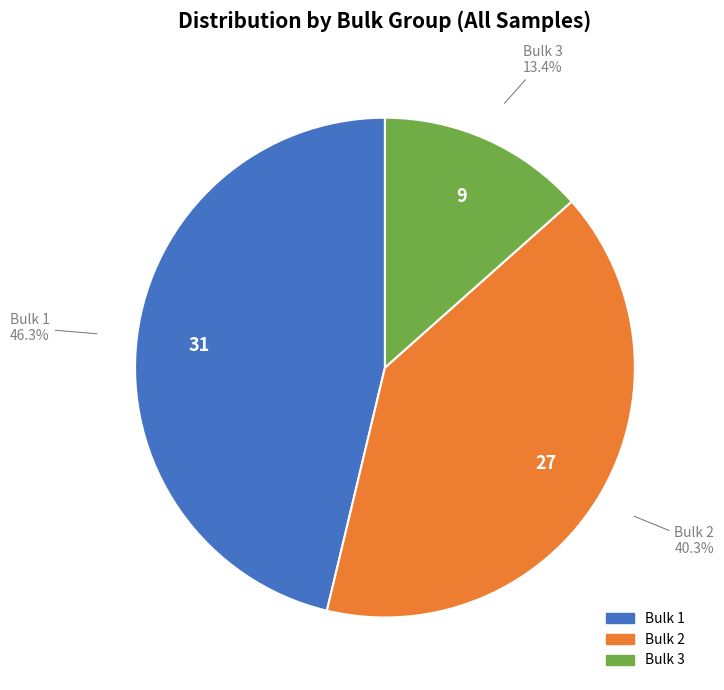

To the nearest percent, what is the difference between the Bulk 1 and Bulk 2 slice percentages?

6%